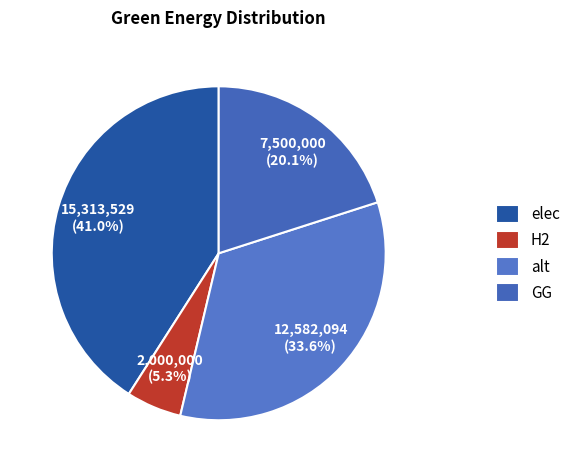

Count the number of slices in the pie.

4